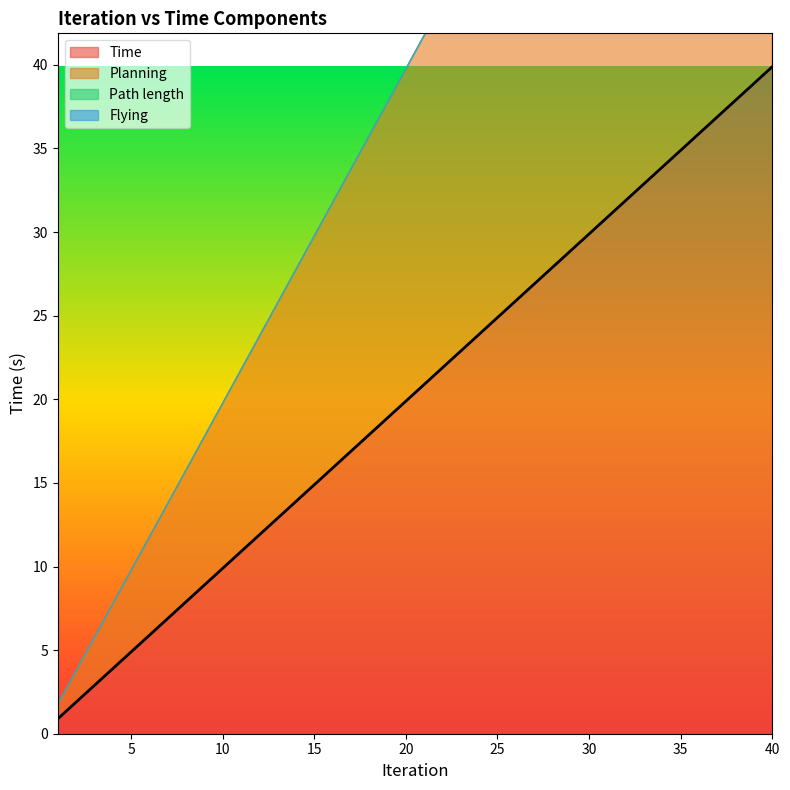

At 21, list the series in order from largest to smallest.

Time, Planning, Path length, Flying